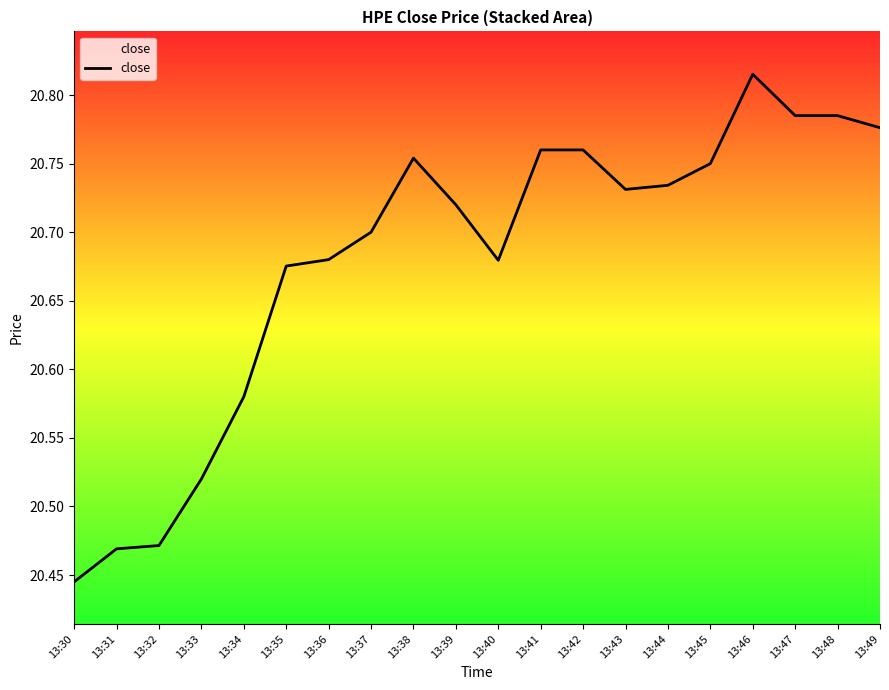

Between 13:44 and 13:36, which is larger?

13:44